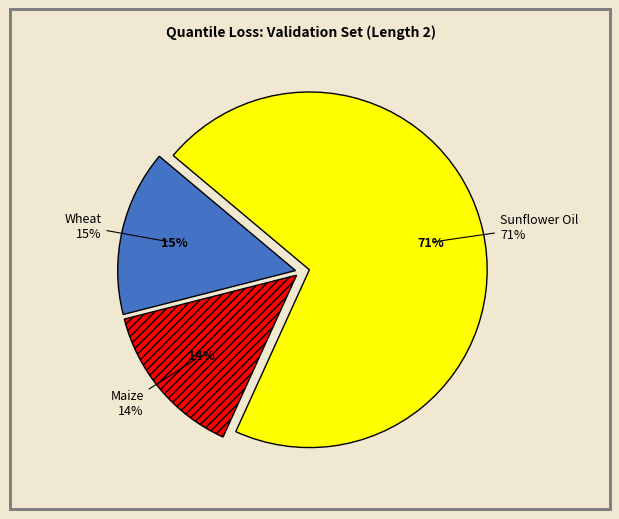

Count the number of slices in the pie.

3